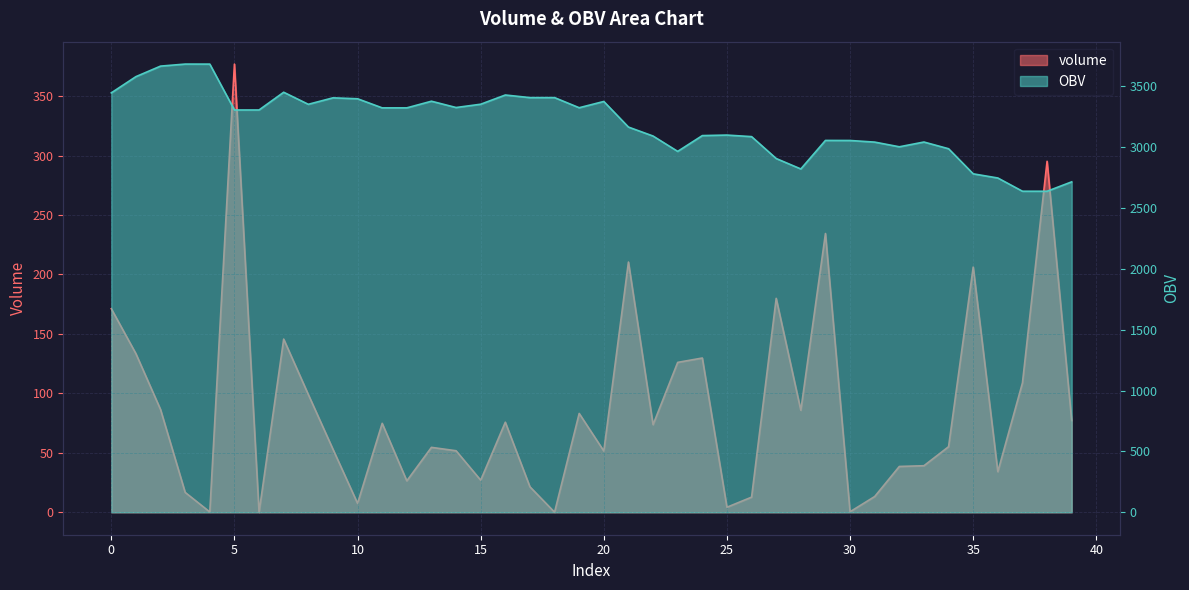

Between 20 and 21, which series saw the biggest shift?

OBV